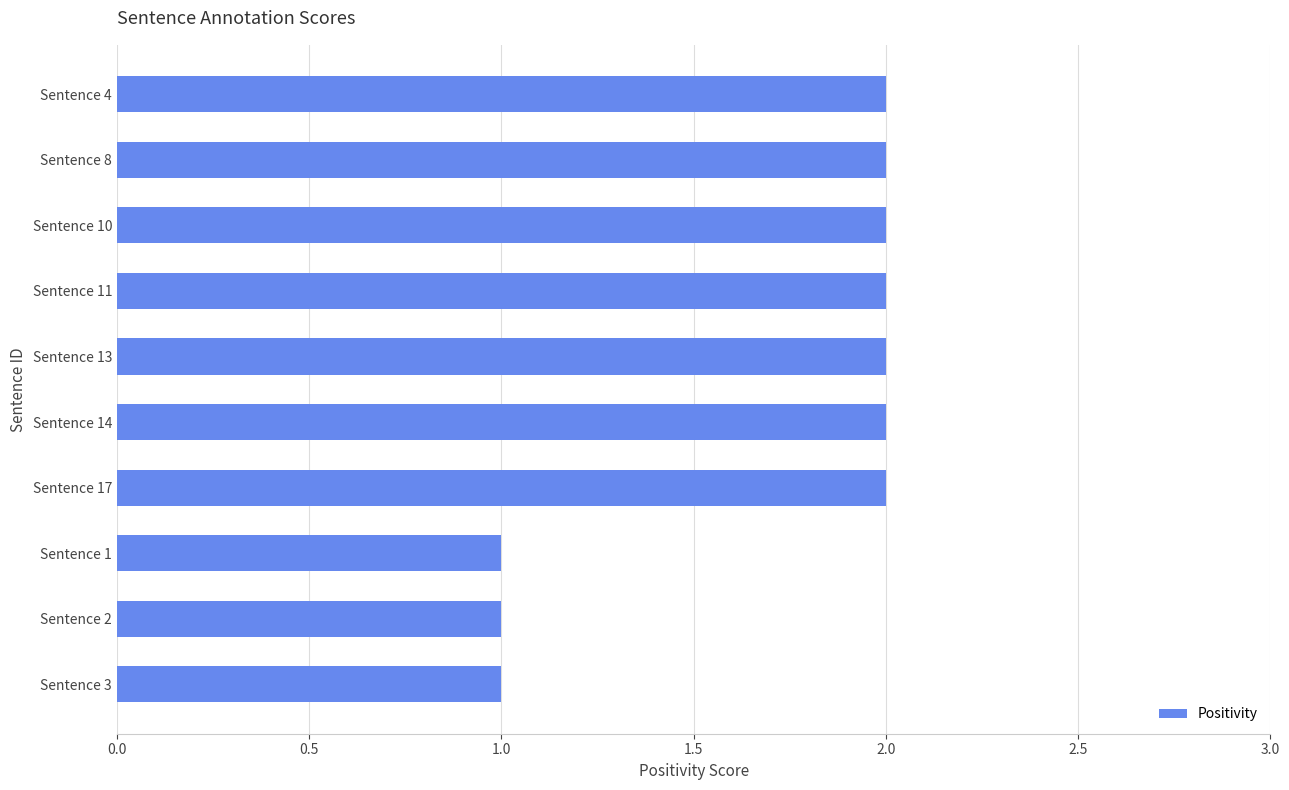

Reading top to bottom, extract all data points from this chart.

2	2	2	2	2	2	2	1	1	1